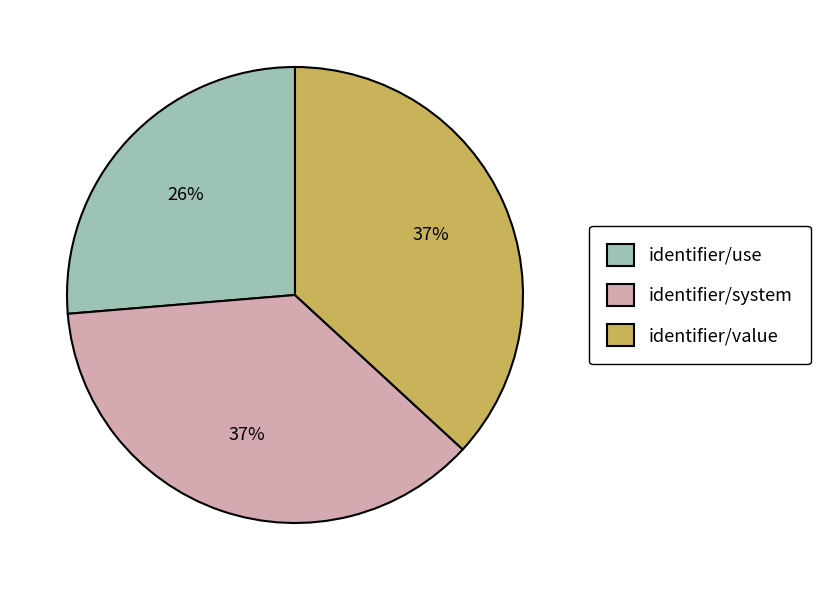

Is it true that identifier/value is 37% of the pie?

True